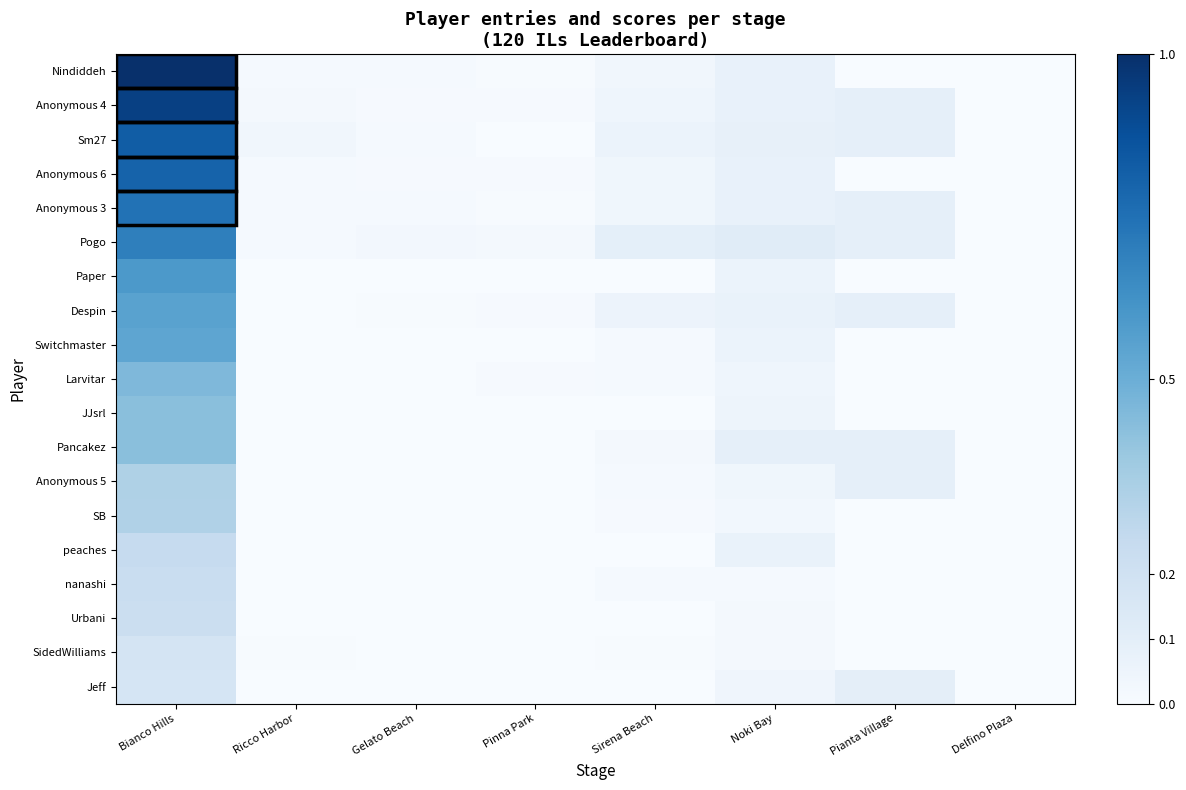

Reading left to right, extract all data points from this chart.

Nindiddeh: Bianco Hills=1.0	Ricco Harbor=0.0	Gelato Beach=0.0	Pinna Park=0.0	Sirena Beach=0.0	Noki Bay=0.1	Pianta Village=0.0	Delfino Plaza=0.0
Anonymous 4: Bianco Hills=0.9	Ricco Harbor=0.0	Gelato Beach=0.0	Pinna Park=0.0	Sirena Beach=0.0	Noki Bay=0.1	Pianta Village=0.1	Delfino Plaza=0.0
Sm27: Bianco Hills=0.8	Ricco Harbor=0.0	Gelato Beach=0.0	Pinna Park=0.0	Sirena Beach=0.1	Noki Bay=0.1	Pianta Village=0.1	Delfino Plaza=0.0
Anonymous 6: Bianco Hills=0.8	Ricco Harbor=0.0	Gelato Beach=0.0	Pinna Park=0.0	Sirena Beach=0.0	Noki Bay=0.1	Pianta Village=0.0	Delfino Plaza=0.0
Anonymous 3: Bianco Hills=0.7	Ricco Harbor=0.0	Gelato Beach=0.0	Pinna Park=0.0	Sirena Beach=0.0	Noki Bay=0.1	Pianta Village=0.1	Delfino Plaza=0.0
Pogo: Bianco Hills=0.7	Ricco Harbor=0.0	Gelato Beach=0.0	Pinna Park=0.0	Sirena Beach=0.1	Noki Bay=0.1	Pianta Village=0.1	Delfino Plaza=0.0
Paper: Bianco Hills=0.6	Ricco Harbor=0.0	Gelato Beach=0.0	Pinna Park=0.0	Sirena Beach=0.0	Noki Bay=0.1	Pianta Village=0.0	Delfino Plaza=0.0
Despin: Bianco Hills=0.6	Ricco Harbor=0.0	Gelato Beach=0.0	Pinna Park=0.0	Sirena Beach=0.1	Noki Bay=0.1	Pianta Village=0.1	Delfino Plaza=0.0
Switchmaster: Bianco Hills=0.5	Ricco Harbor=0.0	Gelato Beach=0.0	Pinna Park=0.0	Sirena Beach=0.0	Noki Bay=0.1	Pianta Village=0.0	Delfino Plaza=0.0
Larvitar: Bianco Hills=0.5	Ricco Harbor=0.0	Gelato Beach=0.0	Pinna Park=0.0	Sirena Beach=0.0	Noki Bay=0.0	Pianta Village=0.0	Delfino Plaza=0.0
JJsrl: Bianco Hills=0.4	Ricco Harbor=0.0	Gelato Beach=0.0	Pinna Park=0.0	Sirena Beach=0.0	Noki Bay=0.0	Pianta Village=0.0	Delfino Plaza=0.0
Pancakez: Bianco Hills=0.4	Ricco Harbor=0.0	Gelato Beach=0.0	Pinna Park=0.0	Sirena Beach=0.0	Noki Bay=0.1	Pianta Village=0.1	Delfino Plaza=0.0
Anonymous 5: Bianco Hills=0.3	Ricco Harbor=0.0	Gelato Beach=0.0	Pinna Park=0.0	Sirena Beach=0.0	Noki Bay=0.0	Pianta Village=0.1	Delfino Plaza=0.0
SB: Bianco Hills=0.3	Ricco Harbor=0.0	Gelato Beach=0.0	Pinna Park=0.0	Sirena Beach=0.0	Noki Bay=0.0	Pianta Village=0.0	Delfino Plaza=0.0
peaches: Bianco Hills=0.2	Ricco Harbor=0.0	Gelato Beach=0.0	Pinna Park=0.0	Sirena Beach=0.0	Noki Bay=0.1	Pianta Village=0.0	Delfino Plaza=0.0
nanashi: Bianco Hills=0.2	Ricco Harbor=0.0	Gelato Beach=0.0	Pinna Park=0.0	Sirena Beach=0.0	Noki Bay=0.0	Pianta Village=0.0	Delfino Plaza=0.0
Urbani: Bianco Hills=0.2	Ricco Harbor=0.0	Gelato Beach=0.0	Pinna Park=0.0	Sirena Beach=0.0	Noki Bay=0.0	Pianta Village=0.0	Delfino Plaza=0.0
SidedWilliams: Bianco Hills=0.2	Ricco Harbor=0.0	Gelato Beach=0.0	Pinna Park=0.0	Sirena Beach=0.0	Noki Bay=0.0	Pianta Village=0.0	Delfino Plaza=0.0
Jeff: Bianco Hills=0.2	Ricco Harbor=0.0	Gelato Beach=0.0	Pinna Park=0.0	Sirena Beach=0.0	Noki Bay=0.0	Pianta Village=0.1	Delfino Plaza=0.0